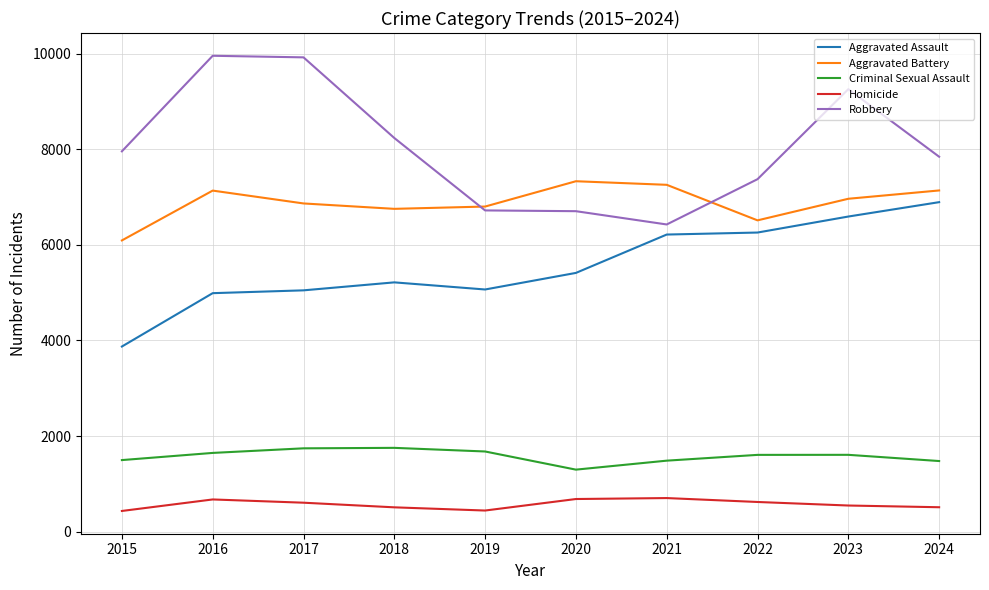

Which category has the lowest value in the Aggravated Battery series?

2015